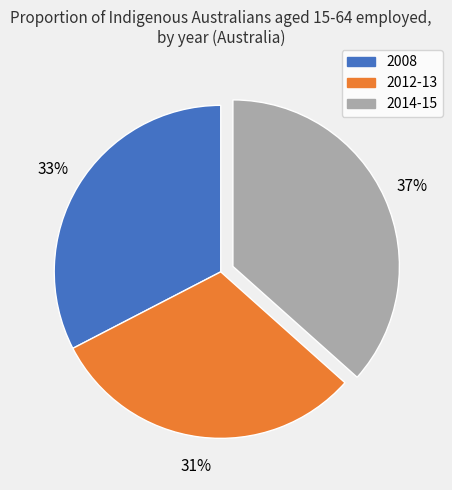

Count the number of slices in the pie.

3